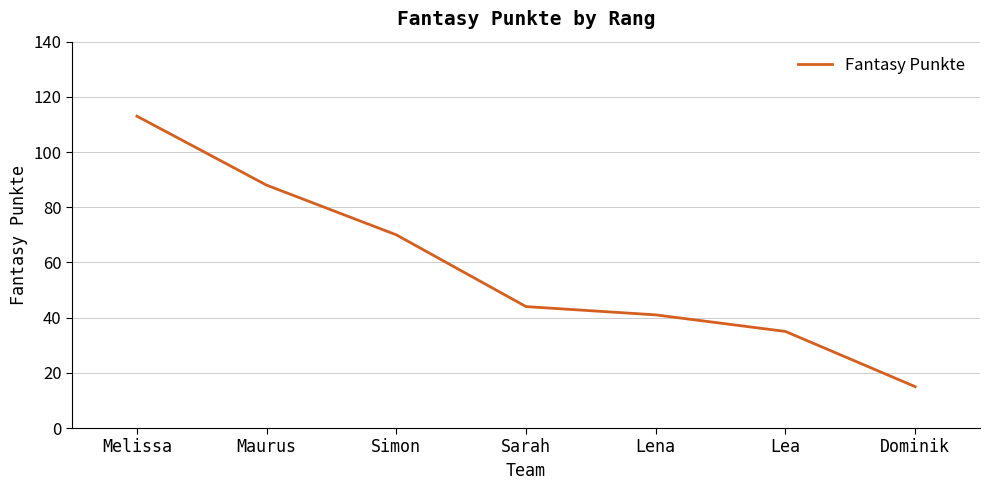

The value at Melissa is 197. True or false?

False